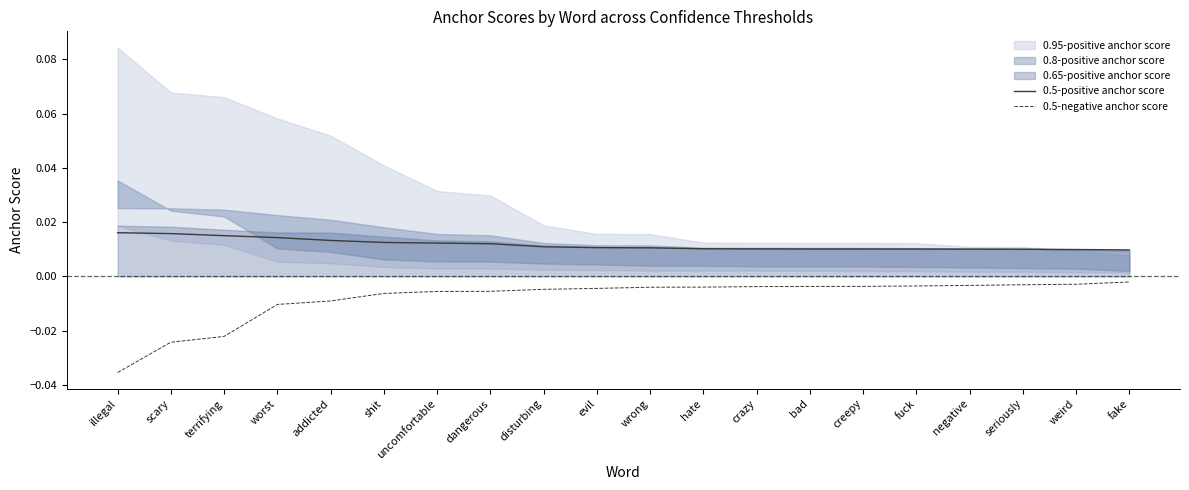

True or false: 0.5-positive anchor score and 0.5-negative anchor score cross at least once.

False